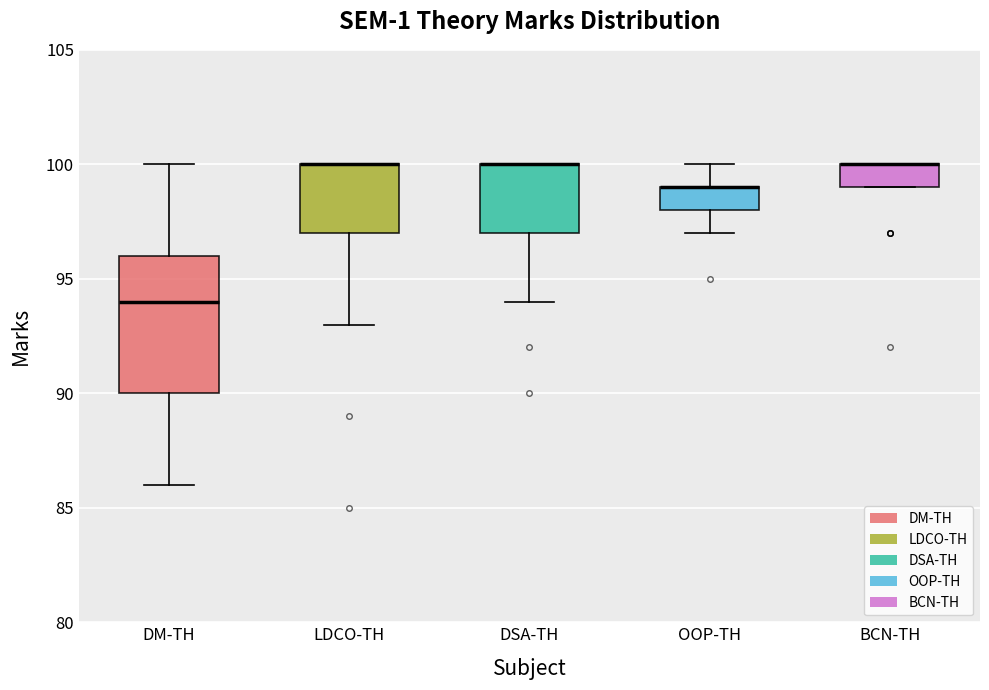

Reading left to right, read every box against the y-axis: the position of its median line, the range the box covers, and the ends of its whiskers. The values are not printed on the chart, so give them approximately, as read against the axis.

DM-TH: median 94, box 90 to 96, whiskers 86 to 100
LDCO-TH: median 100 (drawn on the box's upper edge), box 97 to 100, whiskers 93 to 100
DSA-TH: median 100 (drawn on the box's upper edge), box 97 to 100, whiskers 94 to 100
OOP-TH: median 99 (drawn on the box's upper edge), box 98 to 99, whiskers 97 to 100
BCN-TH: median 100 (drawn on the box's upper edge), box 99 to 100, whiskers 99 to 100